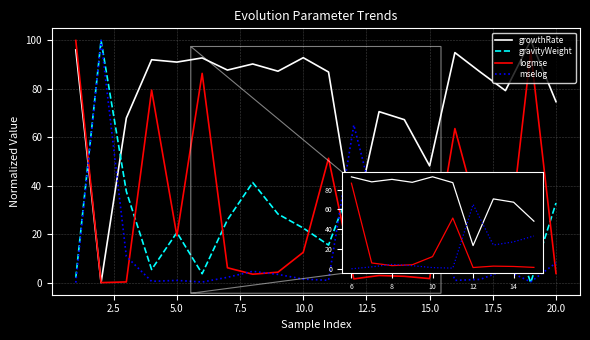

Does the chart display data point markers on the line(s)?

No